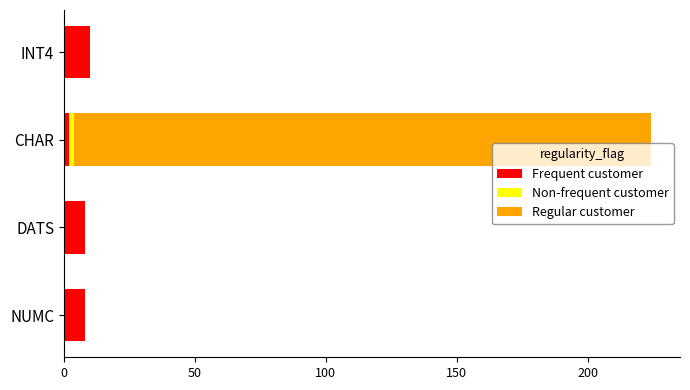

What is the highest value of the Frequent customer series?

10